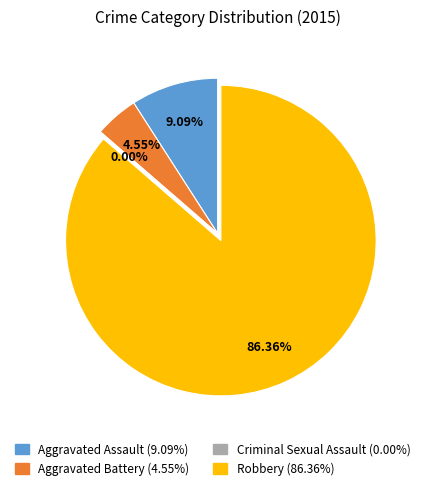

What is the total percentage of Aggravated Battery and Aggravated Assault?

13.6%